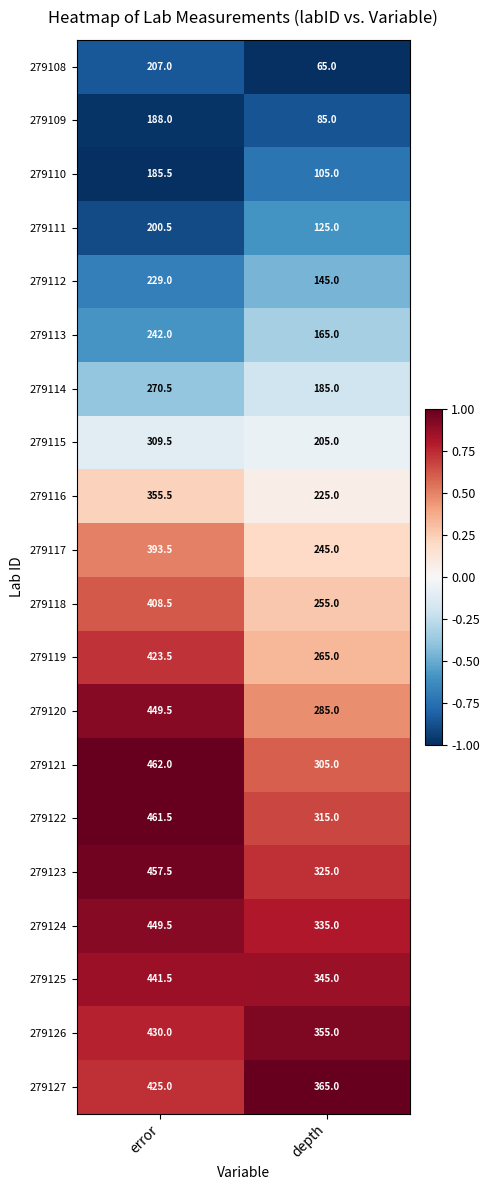

What is the sum of all 279114 values?

455.5